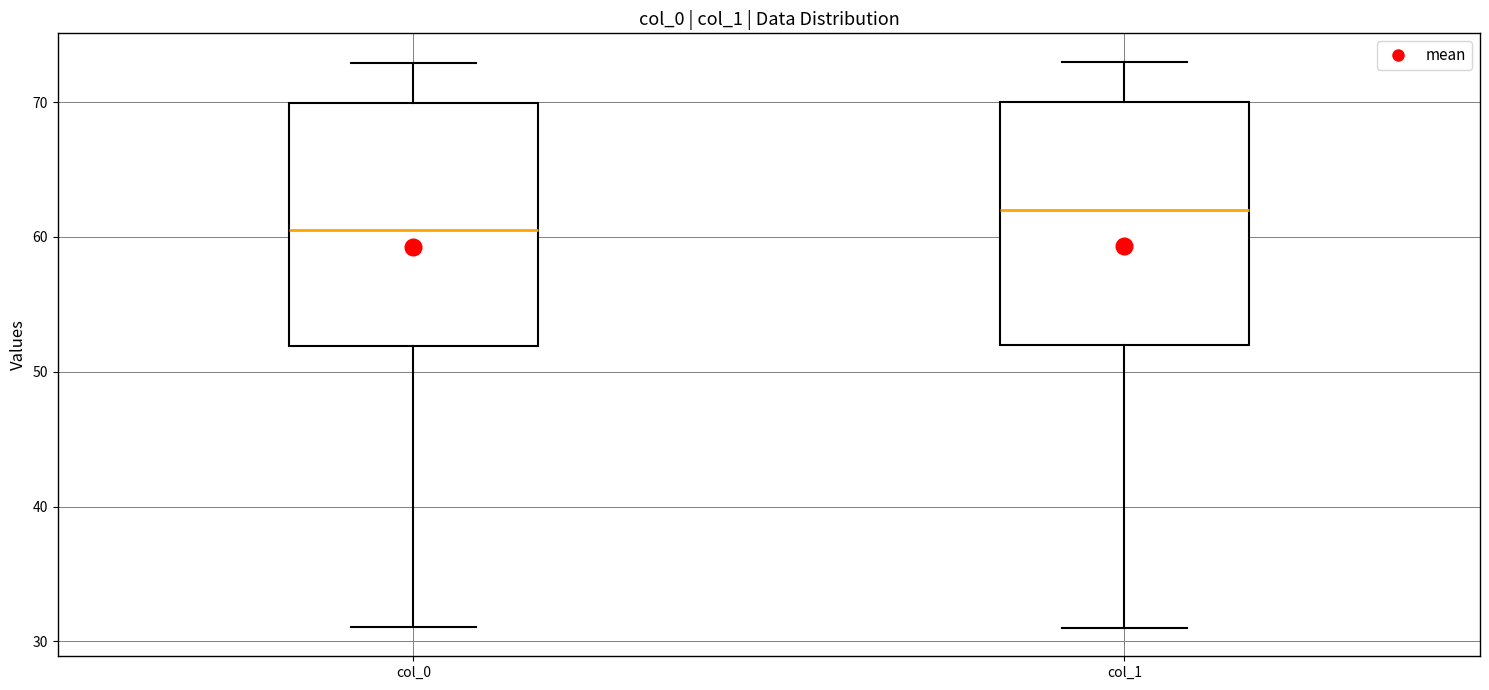

Reading left to right, read every box against the y-axis: the position of its median line, the range the box covers, and the ends of its whiskers. The values are not printed on the chart, so give them approximately, as read against the axis.

col_0: median 61, box 52 to 70, whiskers 31 to 73
col_1: median 62, box 52 to 70, whiskers 31 to 73